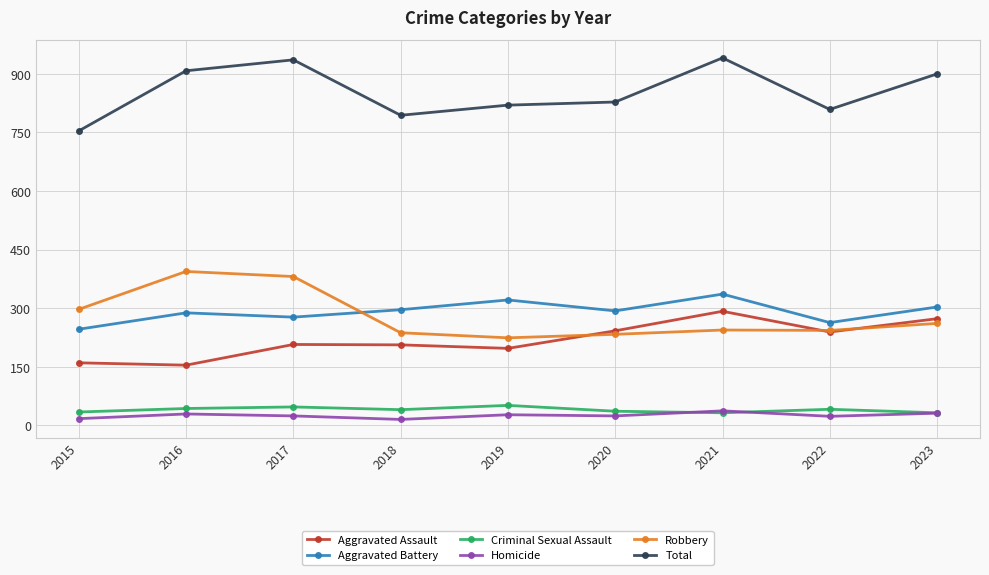

What is the sum of the Robbery values at 2023 and 2018?

498